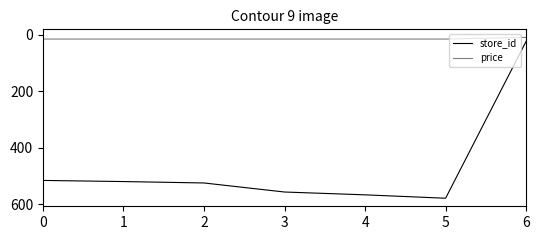

Does the chart have visible grid lines?

No